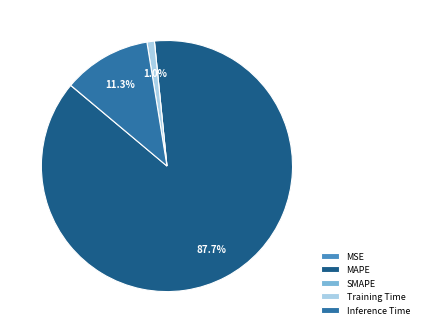

Which category has the biggest portion of the pie?

MAPE